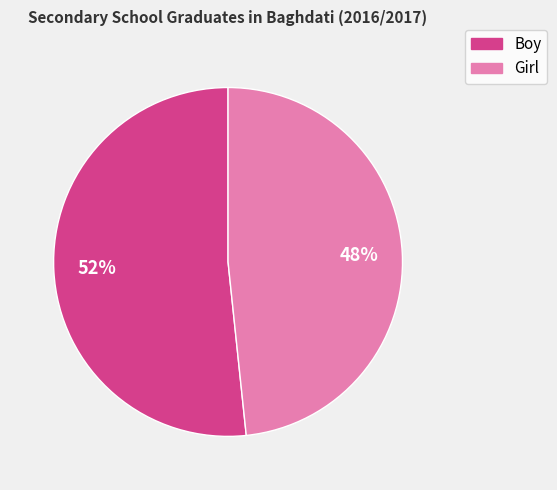

Which category has the smallest portion of the pie?

Girl